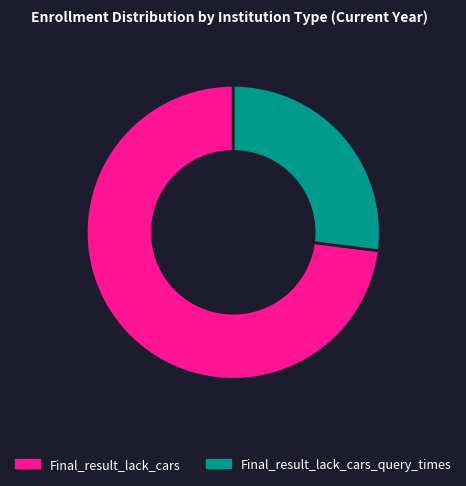

What is the largest slice in the pie chart?

Final_result_lack_cars